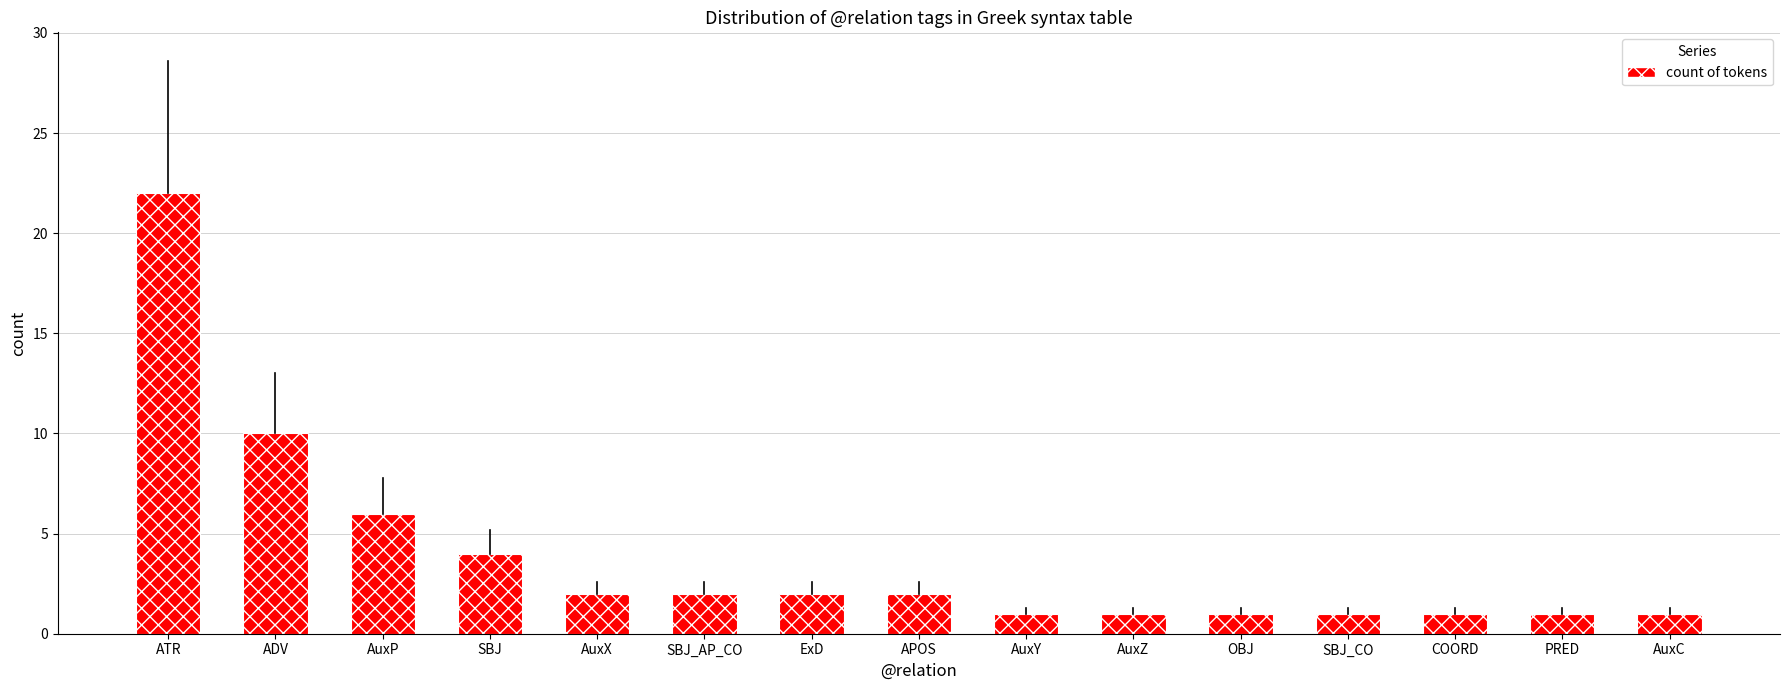

What is the average value?

4